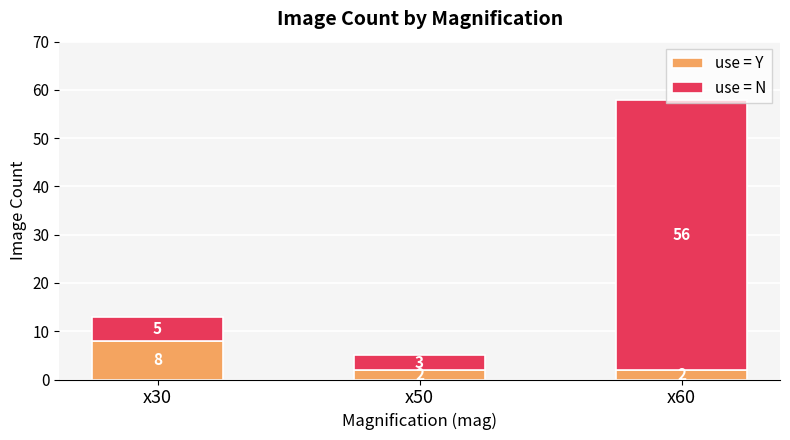

Does the chart contain any negative values?

No